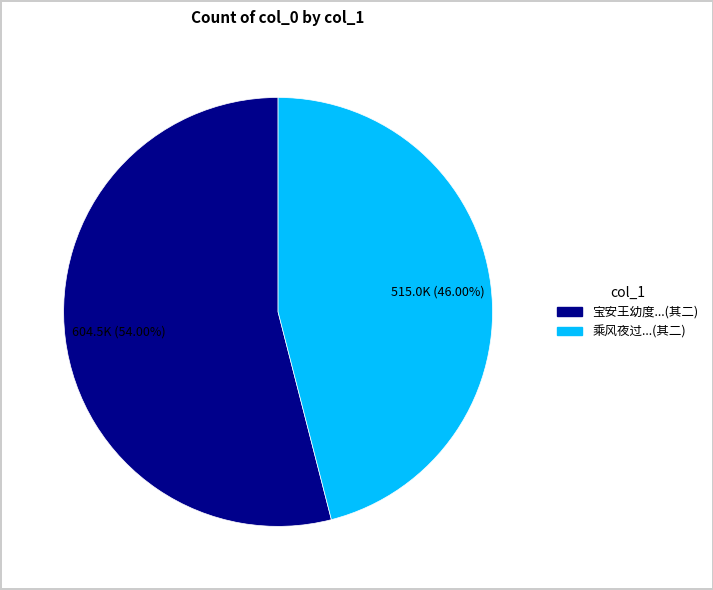

To the nearest percent, what is the difference between the largest and smallest slice percentages?

8%